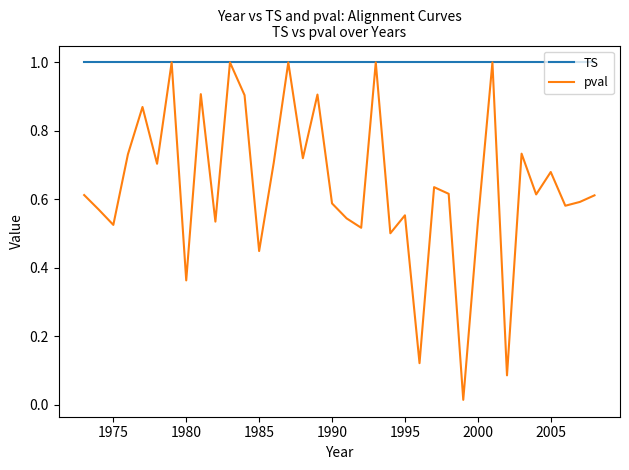

List the series in order of their overall mean, highest first.

TS, pval